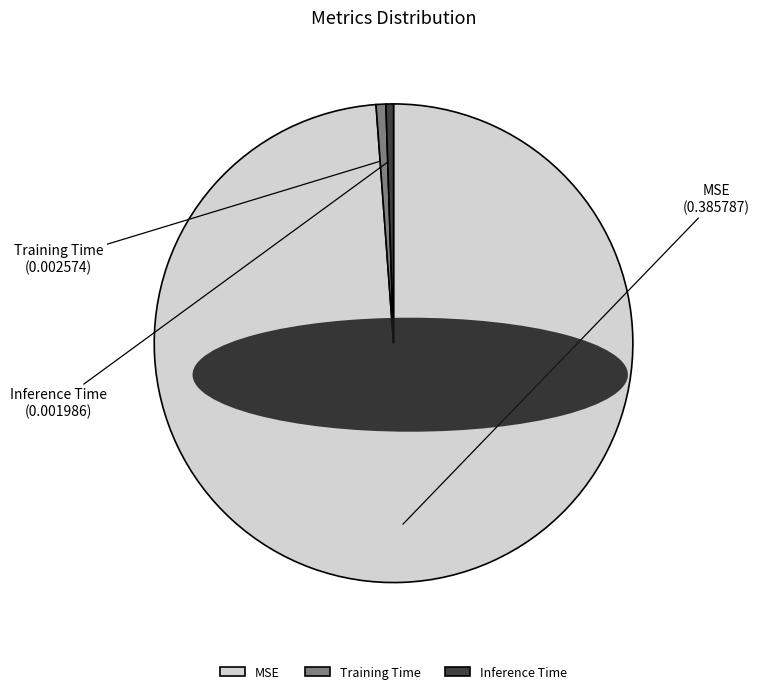

Combined, do Inference Time and MSE account for over 50%?

Yes